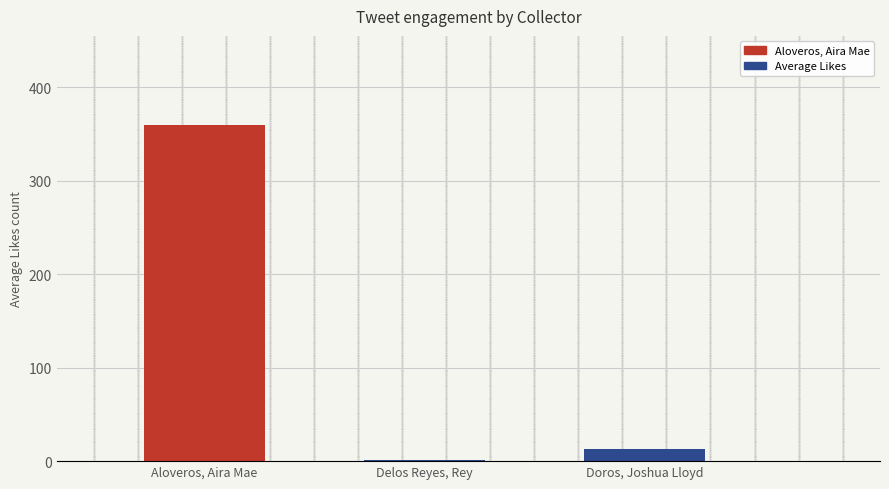

What position from the left is Aloveros, Aira Mae?

1